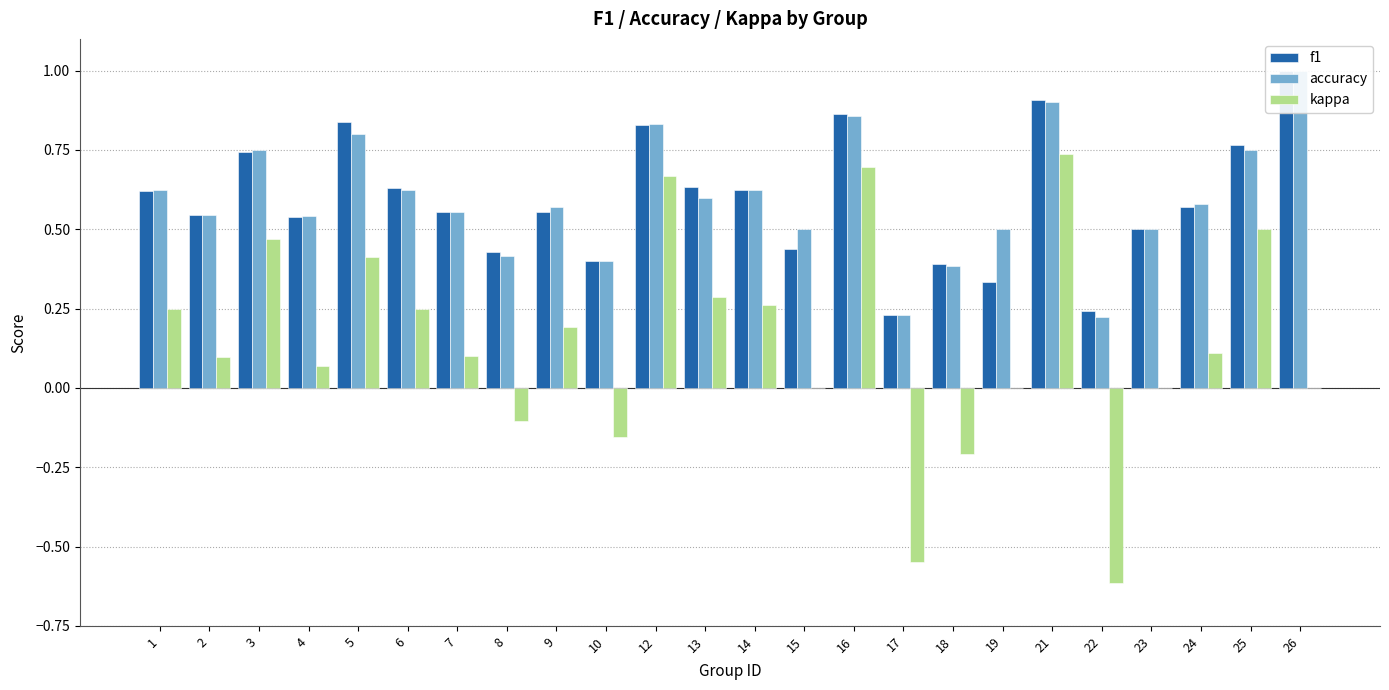

What is the difference between the accuracy values at 22 and 25?

0.5